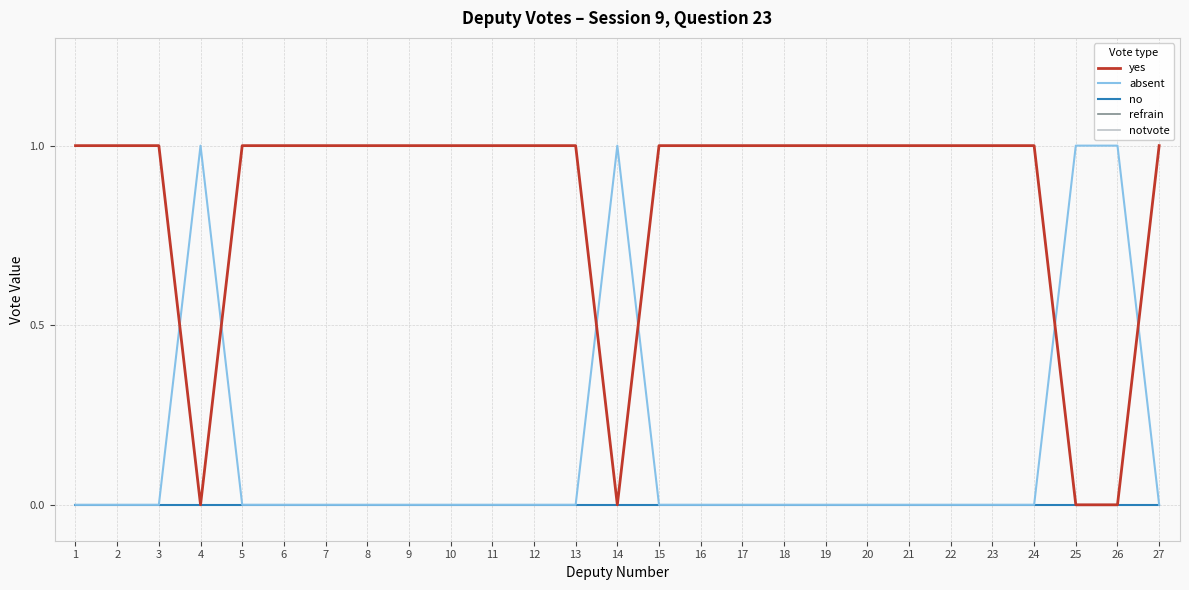

Does the chart have visible grid lines?

Yes